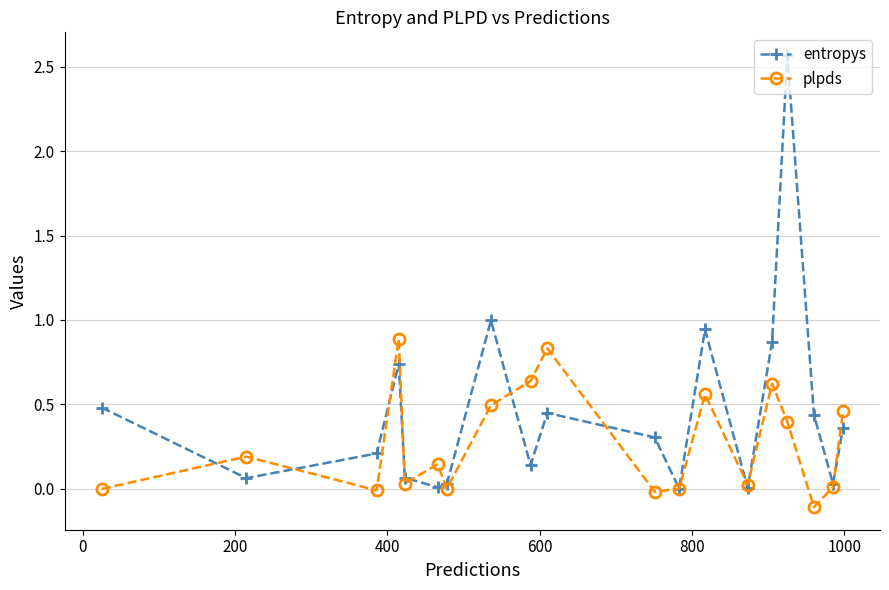

What are all the series names shown in the legend?

entropys, plpds